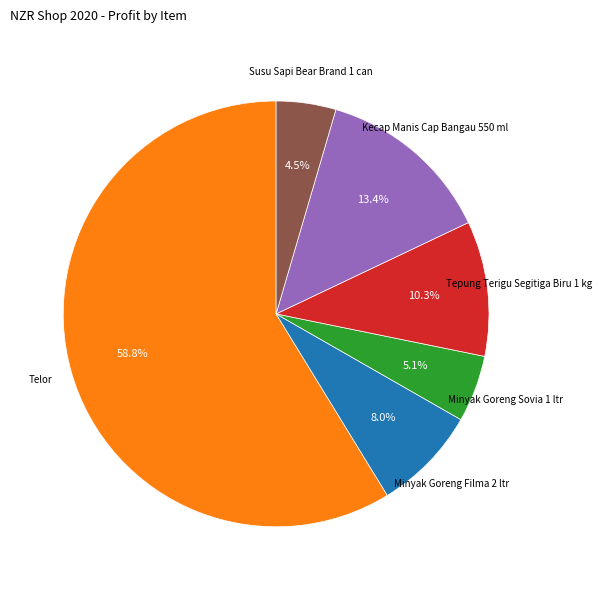

How many slices are in this pie chart?

6